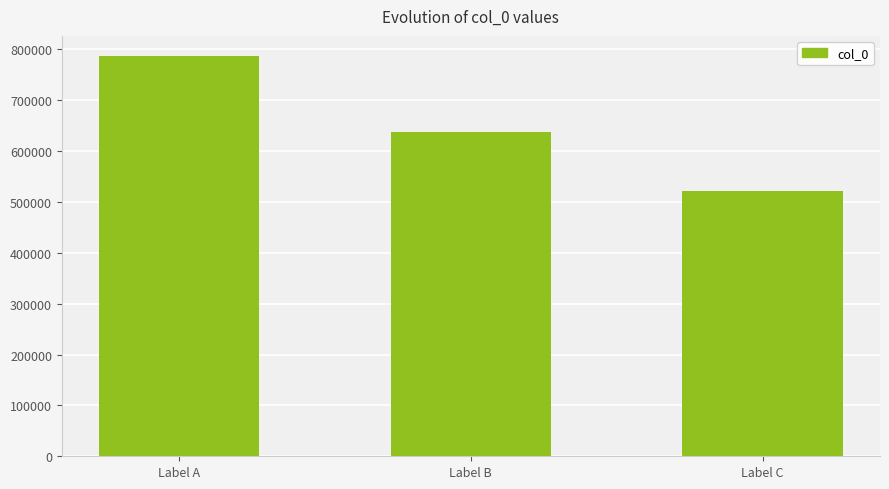

Reading left to right, extract all data points from this chart.

787006	636713	521551